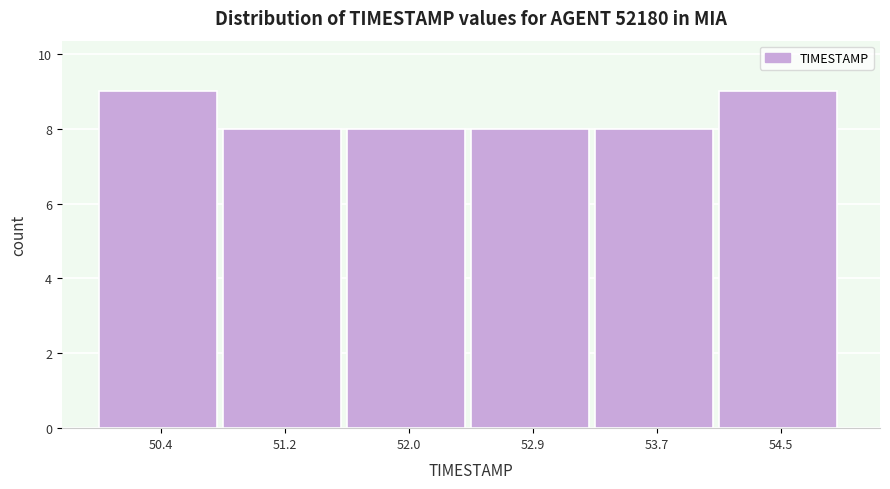

How tall is the bar that spans 53.3 to 54.1 on the x-axis? Neither the bar edges nor the heights are printed on the chart, so give them approximately, as read against the axes.

8